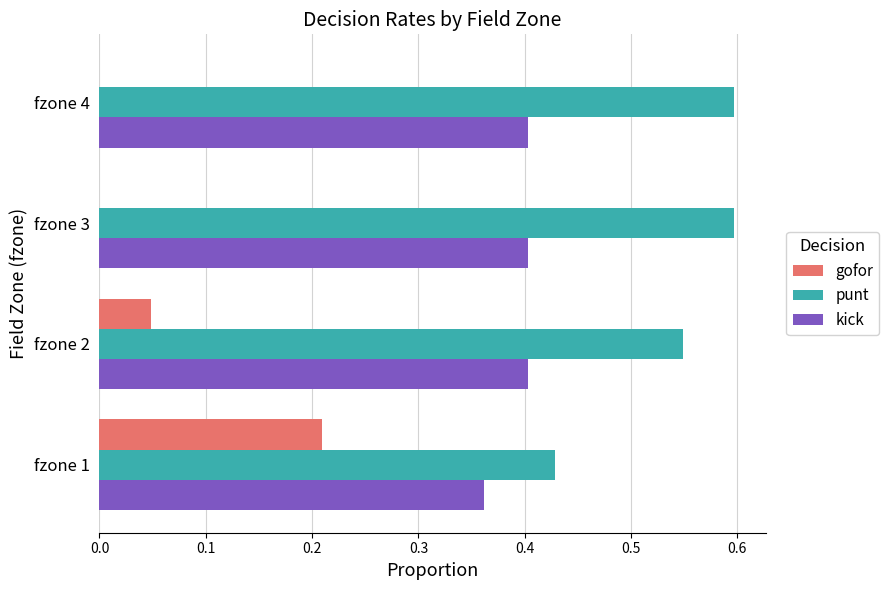

Which series has the largest range (max minus min)?

gofor